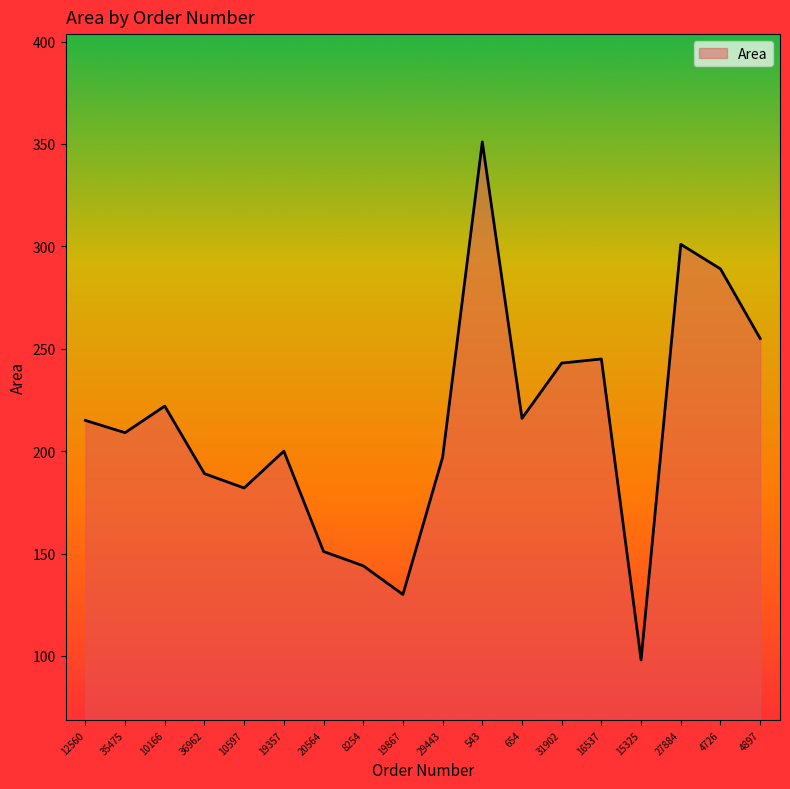

Which has a higher value, 29443 or 543?

543